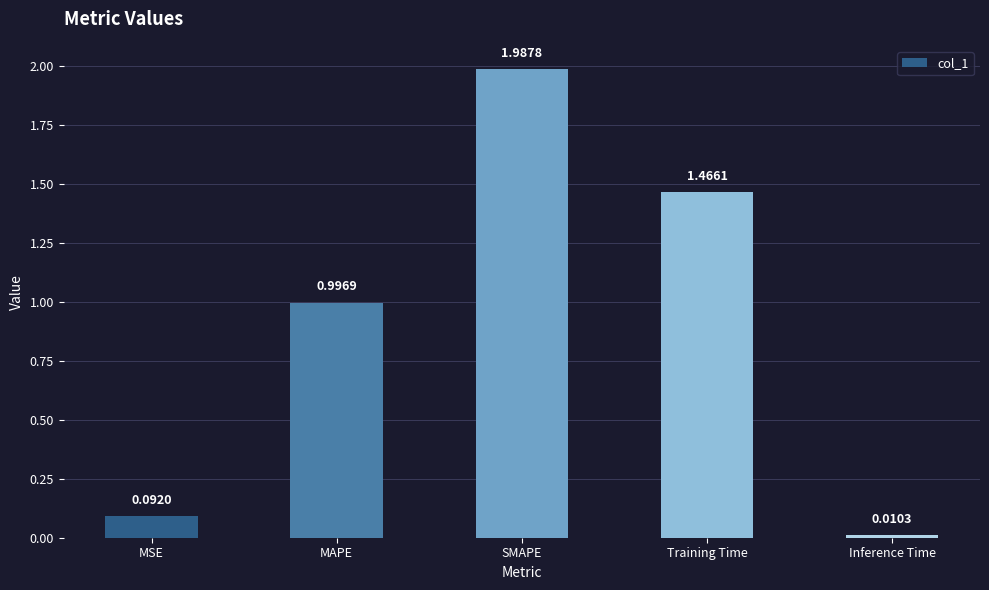

Which category has the lowest value across all series?

Inference Time